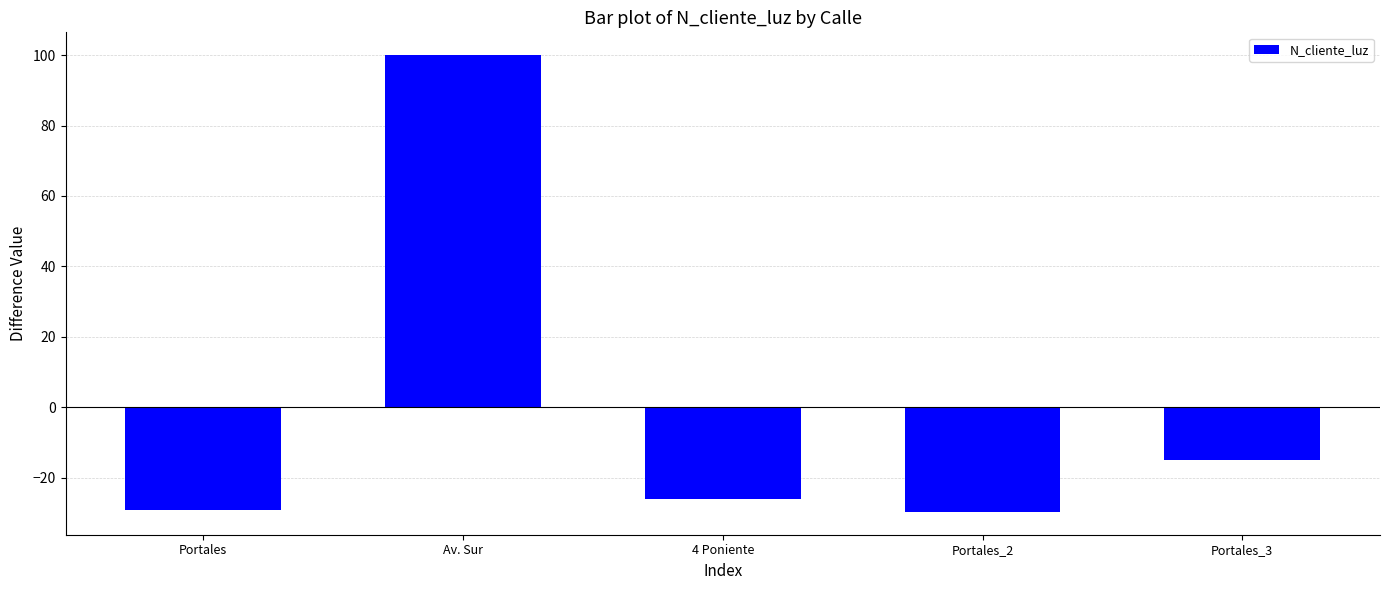

What is the label of the 1st bar from the right?

Portales_3